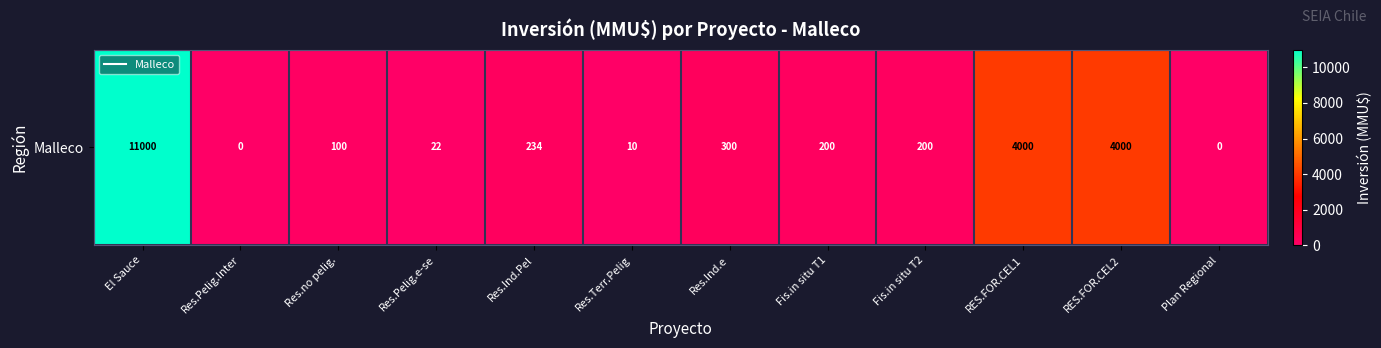

Reading left to right, extract all data points from this chart.

El Sauce=11000	Res.Pelig.Inter=0	Res.no pelig.=100	Res.Pelig.e-se=22	Res.Ind.Pel=234	Res.Terr.Pelig=10	Res.Ind.e=300	Fis.in situ T1=200	Fis.in situ T2=200	RES.FOR.CEL1=4000	RES.FOR.CEL2=4000	Plan Regional=0